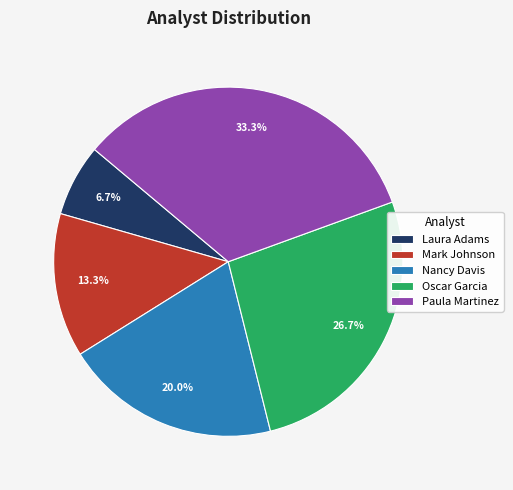

Does Laura Adams account for over 50% of the chart?

No